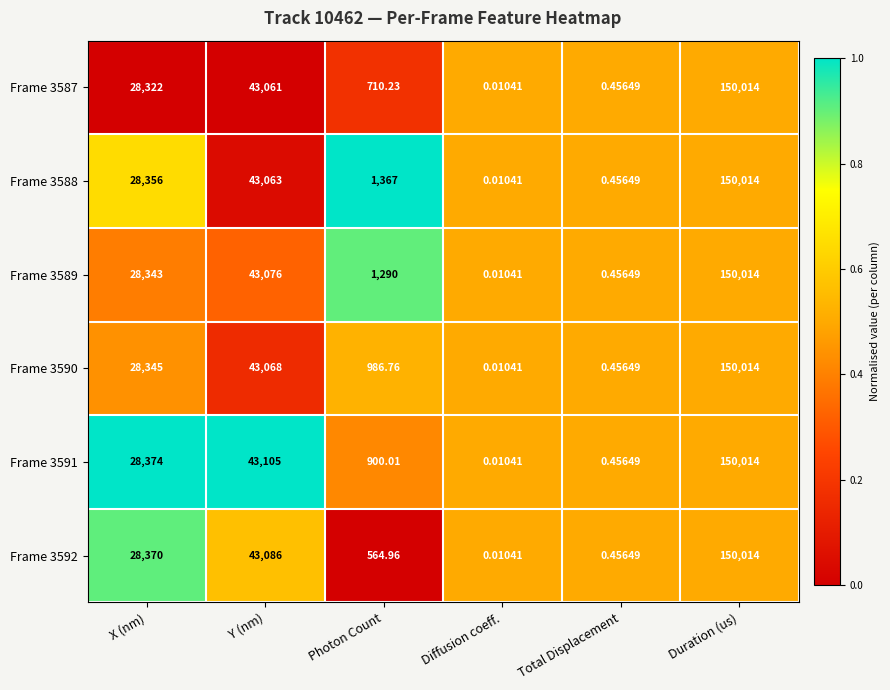

At which label is Frame 3590 closest to 75007?

Y (nm)